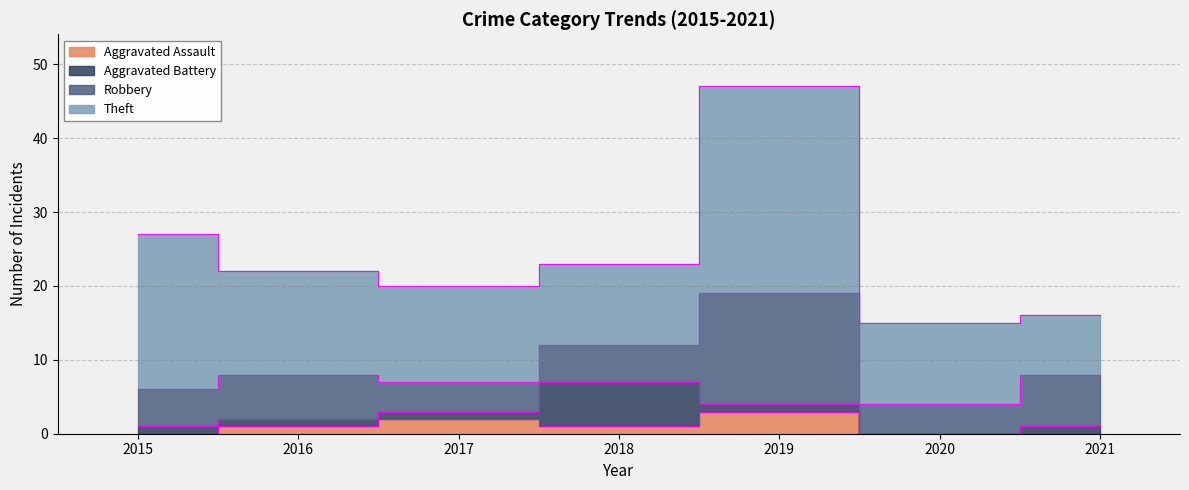

Reading left to right, transcribe all the data shown in this chart.

Aggravated Assault: 0	1	2	1	3	0	0
Aggravated Battery: 1	1	1	6	1	0	1
Robbery: 5	6	4	5	15	4	7
Theft: 21	14	13	11	28	11	8